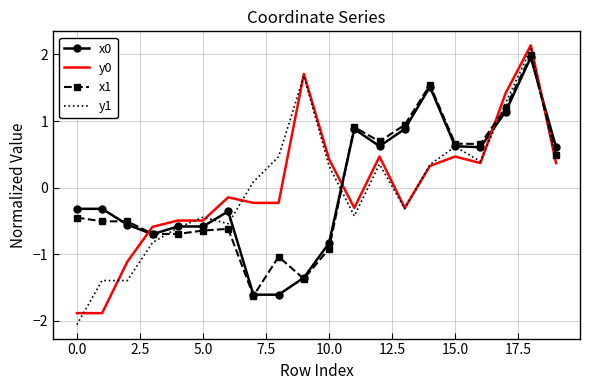

True or false: y0 and x0 intersect in this chart.

True